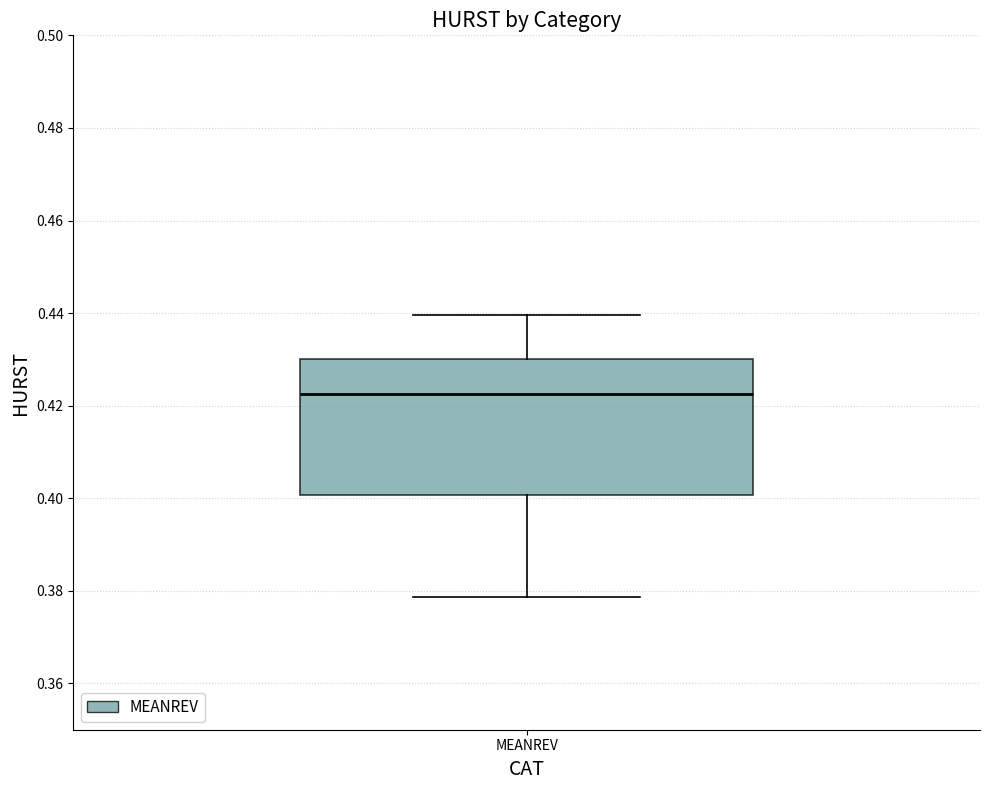

Read this box plot against the y-axis: the position of the median line, the range covered by the box, and the ends of both whiskers. The values are not printed on the chart, so give them approximately, as read against the axis.

median 0.422, box 0.400 to 0.430, whiskers 0.378 to 0.440